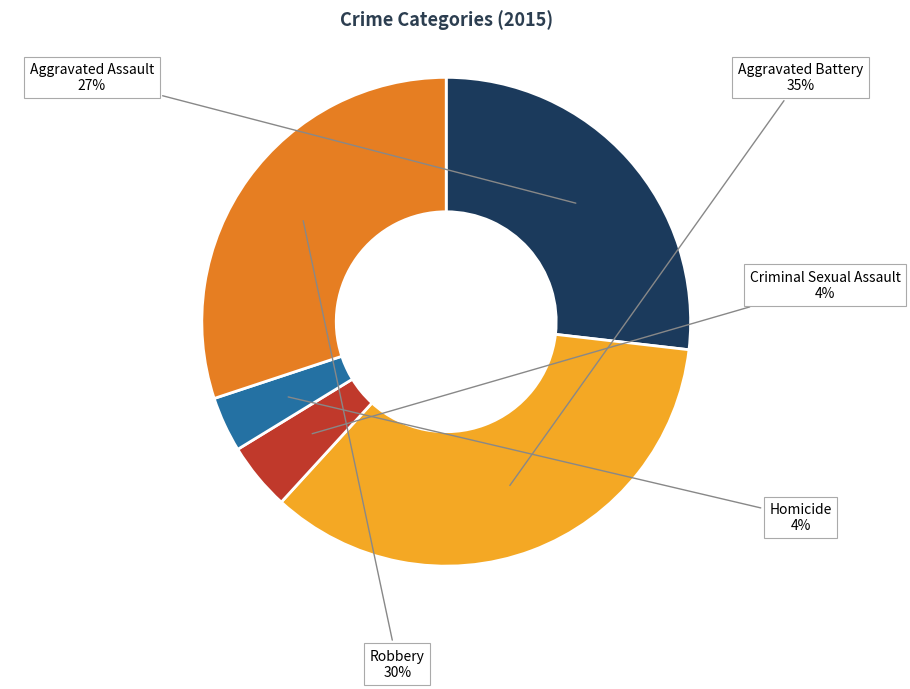

Is it true that Homicide is 4% of the pie?

True